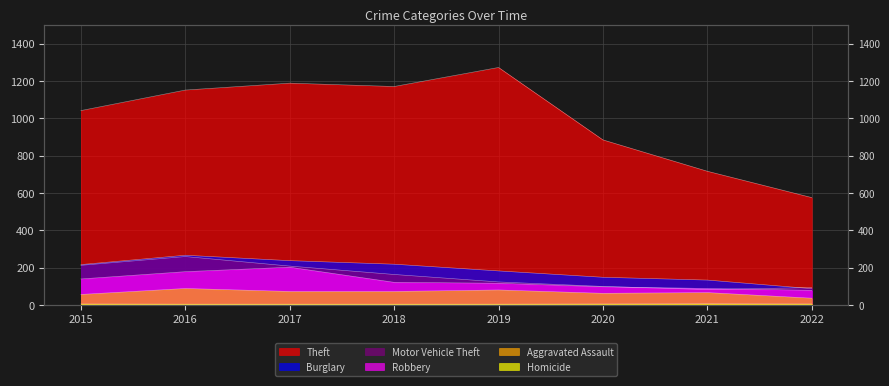

What are all the series names shown in the legend?

Theft, Burglary, Motor Vehicle Theft, Robbery, Aggravated Assault, Homicide